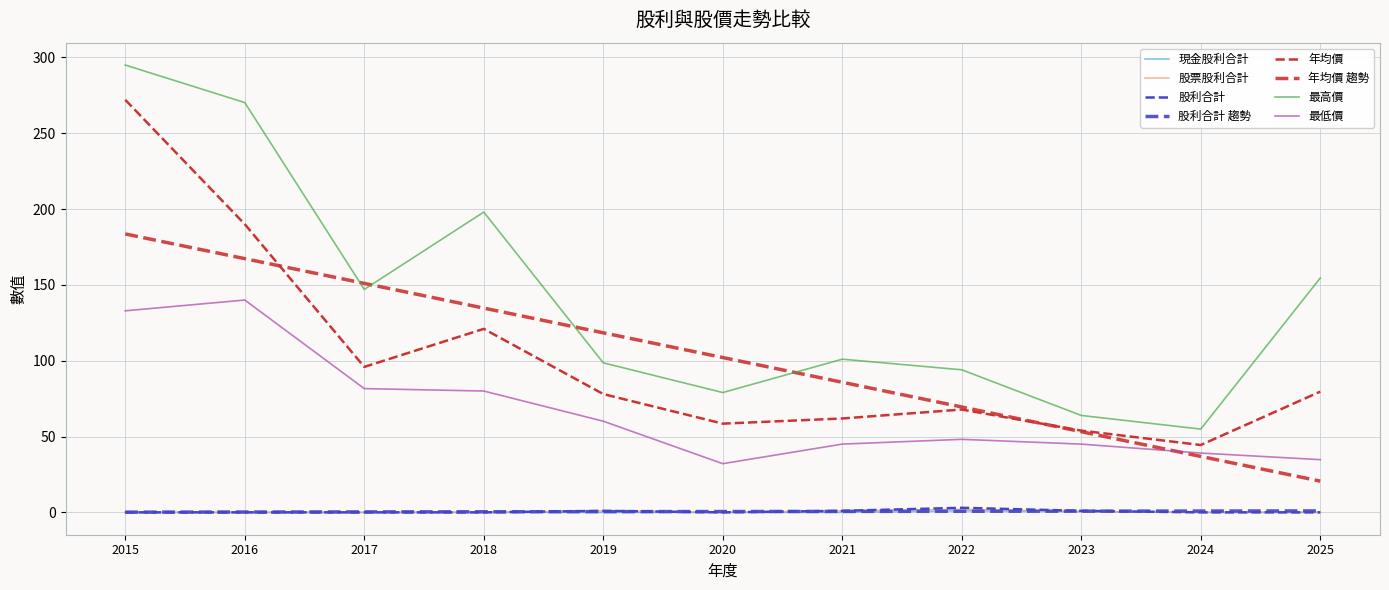

True or false: 股利合計 and 股票股利合計 intersect in this chart.

False